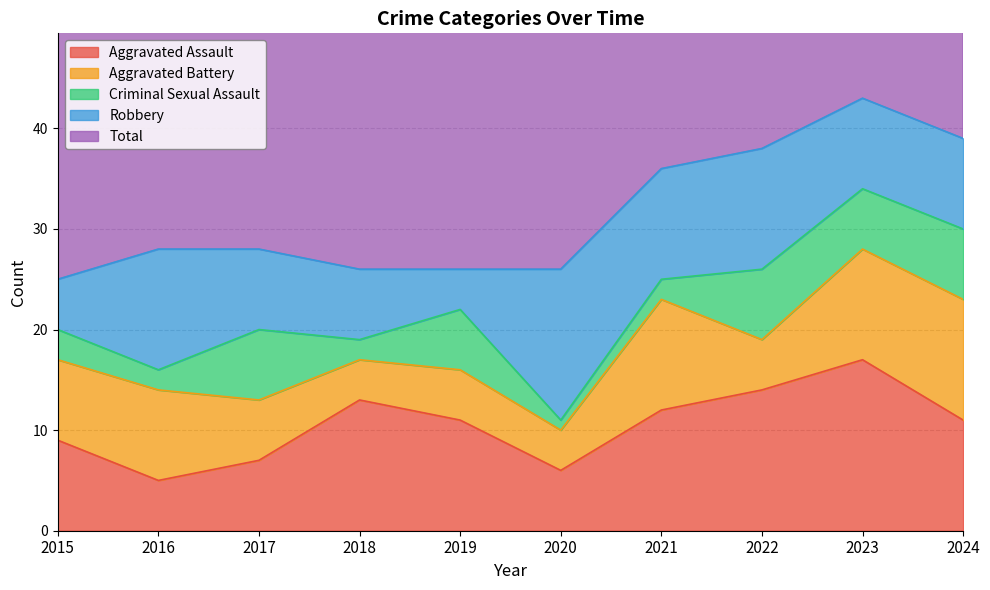

How many data points in Criminal Sexual Assault are less than 6?

5